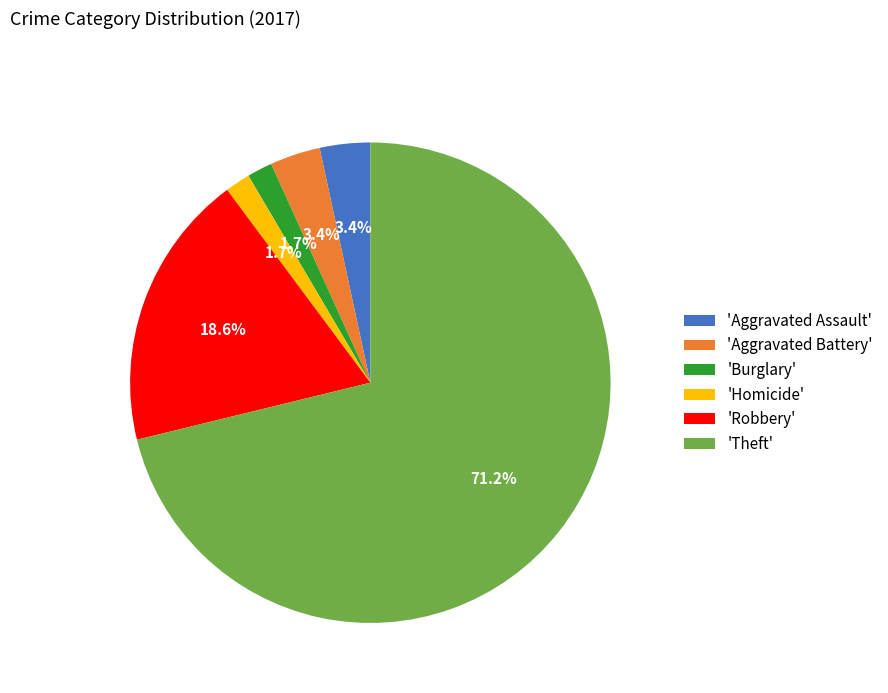

What is the largest slice in the pie chart?

'Theft'